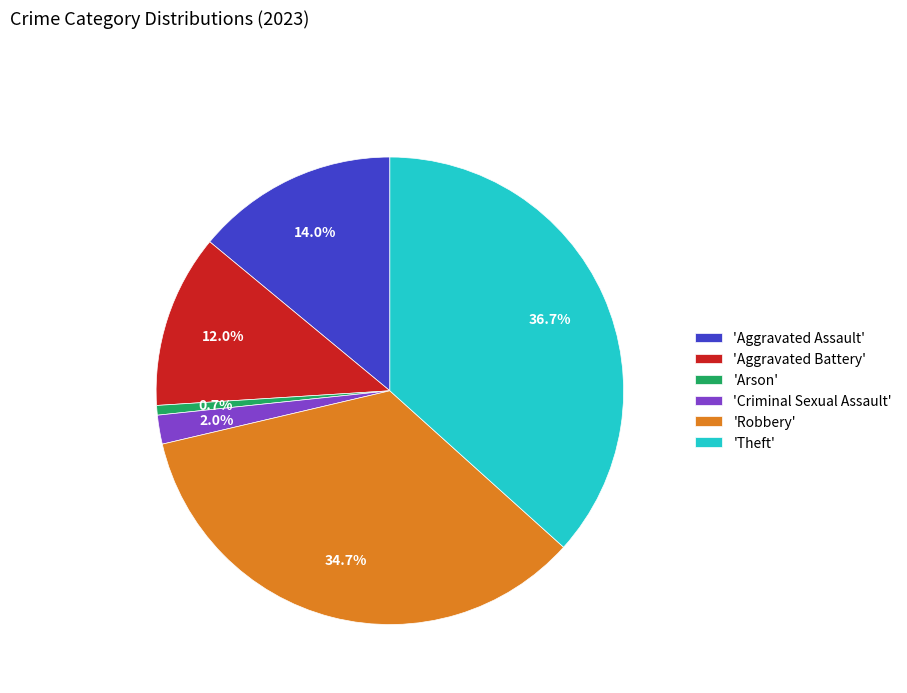

Rank the categories by value from lowest to highest.

'Arson', 'Criminal Sexual Assault', 'Aggravated Battery', 'Aggravated Assault', 'Robbery', 'Theft'